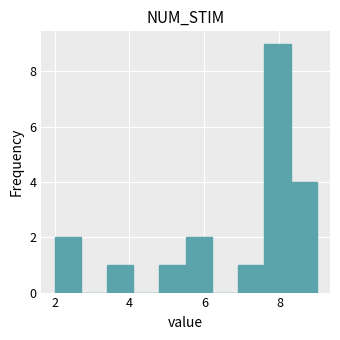

Read against the x-axis, roughly where is the centre of the tallest bar?

8.0